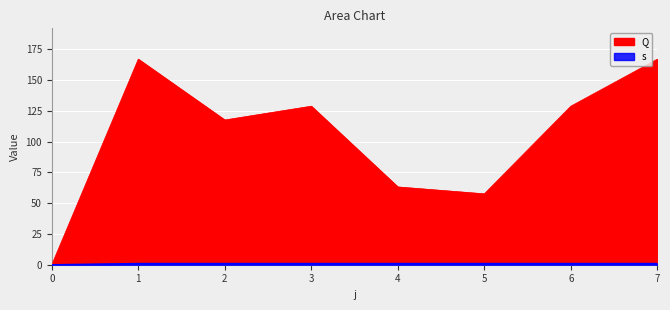

Reading left to right, what are all the values shown in this chart?

Q: 0.0	167.0	117.6	128.8	63.2	57.6	128.8	167.0
s: 0.0	1.0	1.0	1.0	1.0	1.0	1.0	1.0